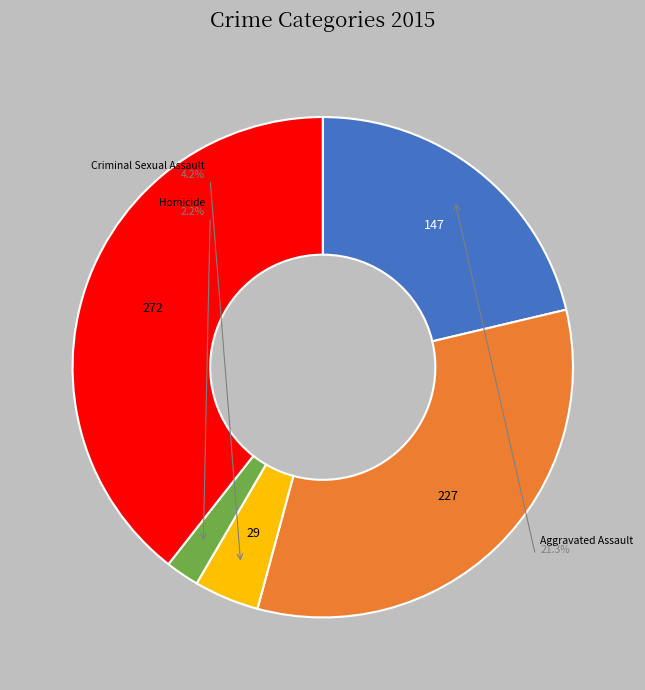

The Criminal Sexual Assault slice represents 11% of the pie. True or false?

False